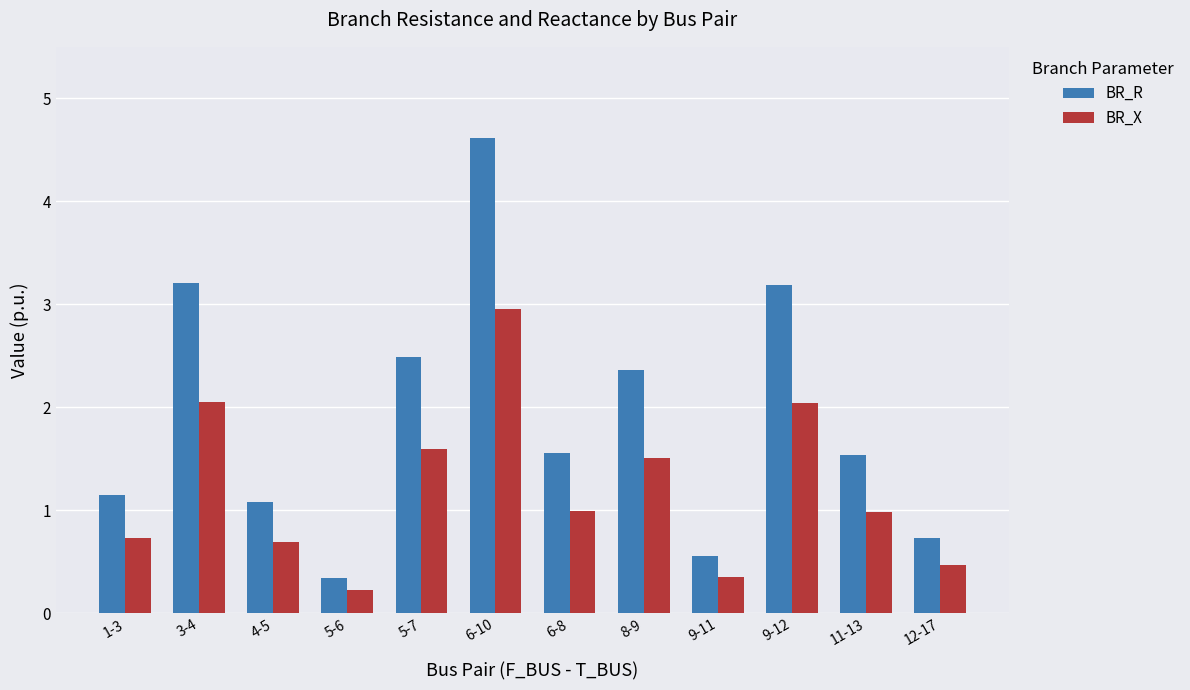

How many bars are there in total?

24